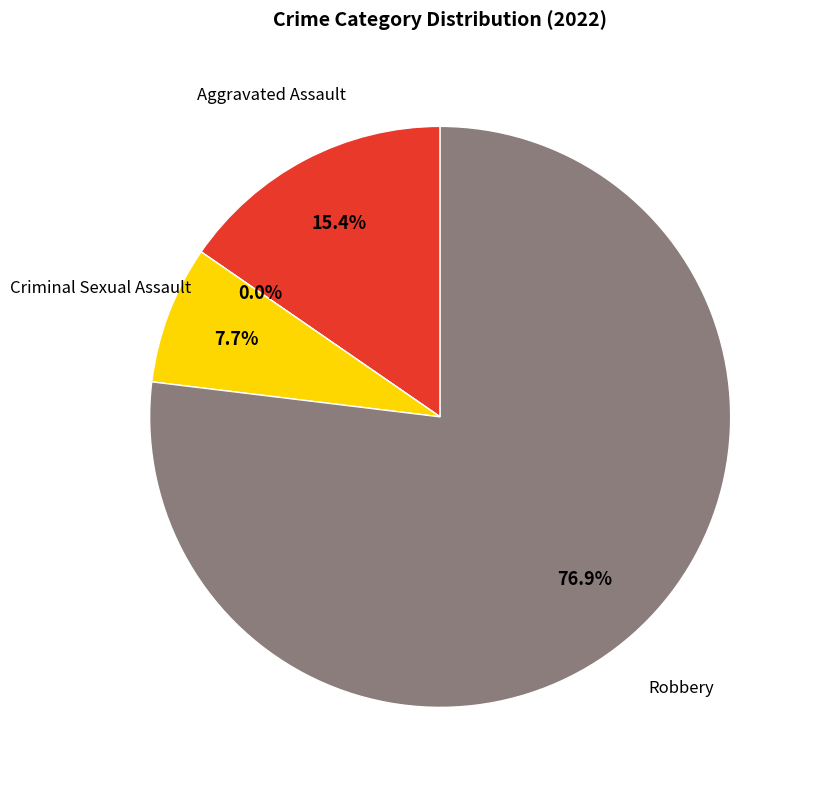

How many slices are in this pie chart?

4